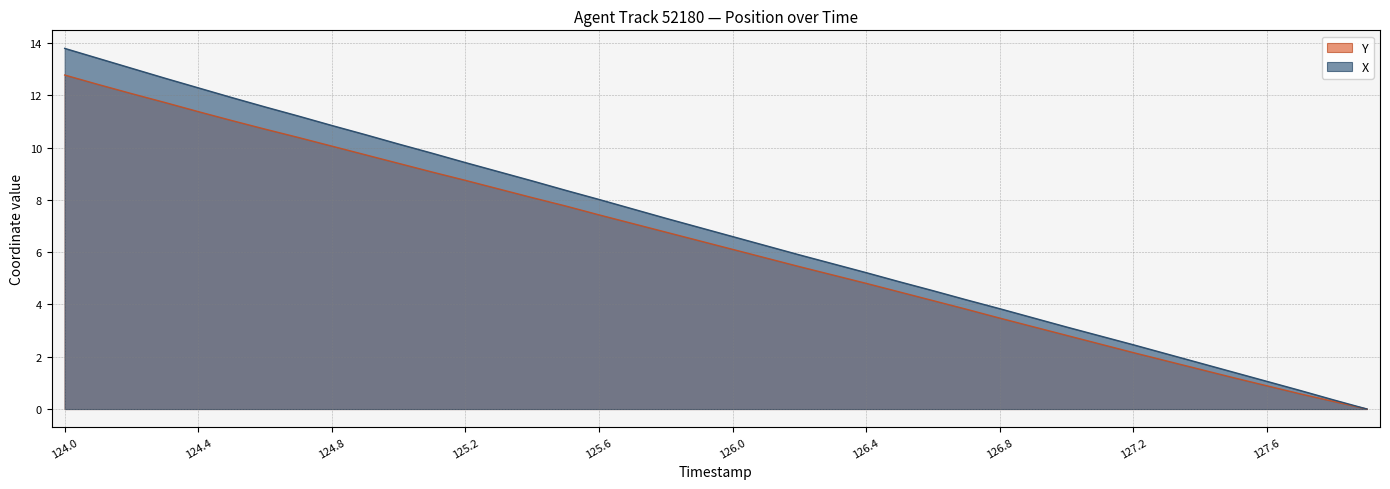

Which category has the highest value across all series?

124.0